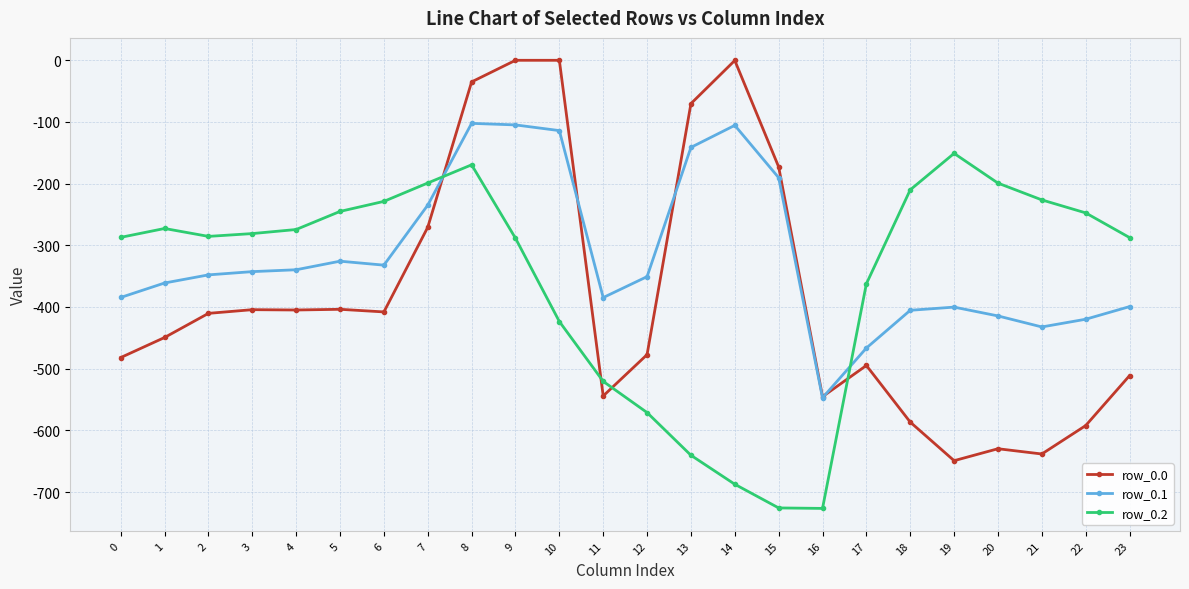

At 17, list the series in order from largest to smallest.

row_0.2, row_0.1, row_0.0